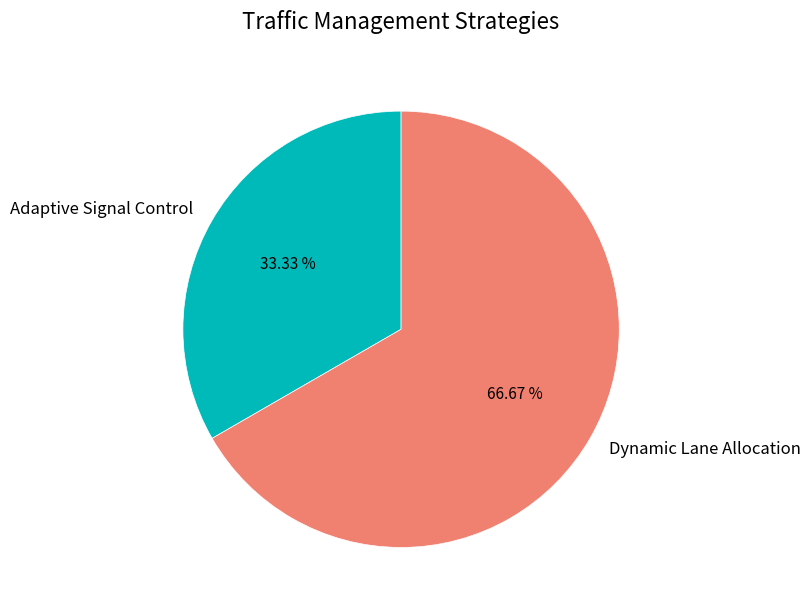

Does Dynamic Lane Allocation account for over 50% of the chart?

Yes